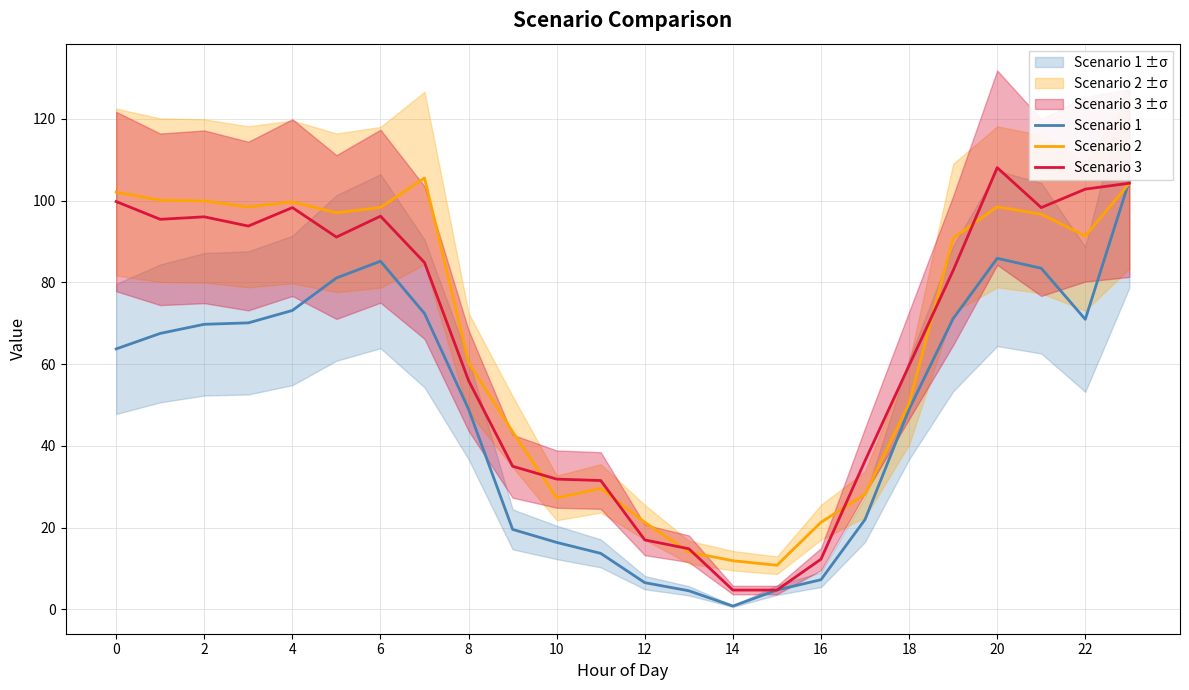

How many values in the Scenario 3 series are below 84?

12